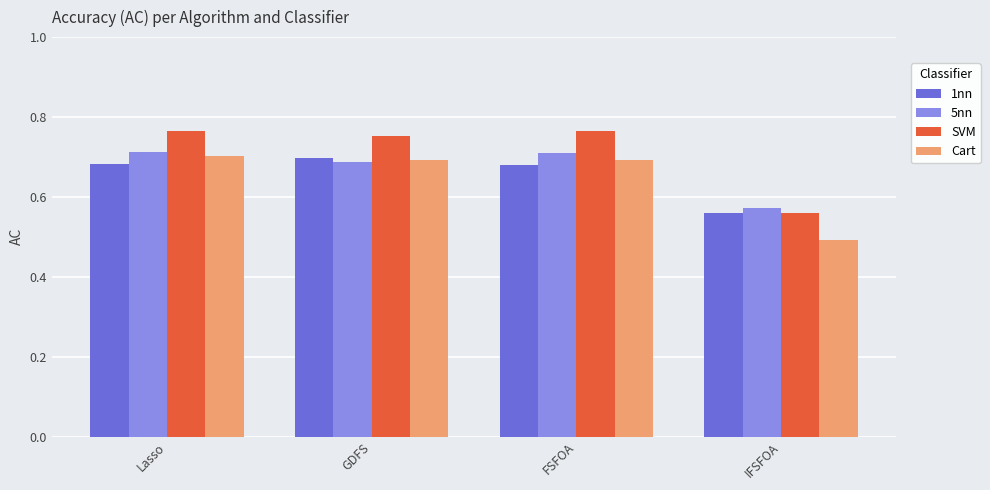

Is it true that 5nn equals 1.2 at GDFS?

False